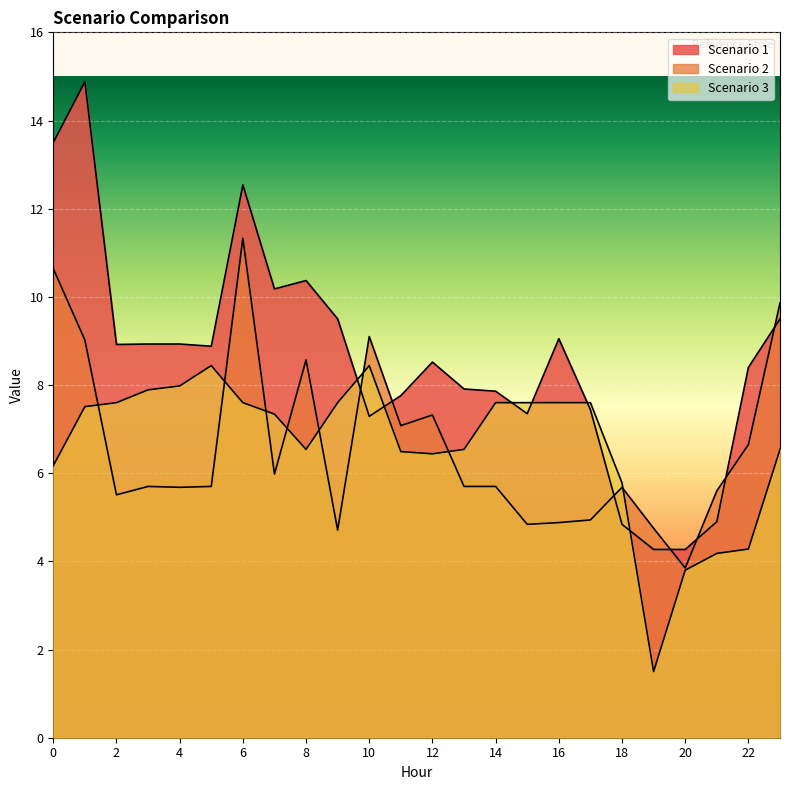

Where do Scenario 3 and Scenario 1 first cross each other?

9 and 10